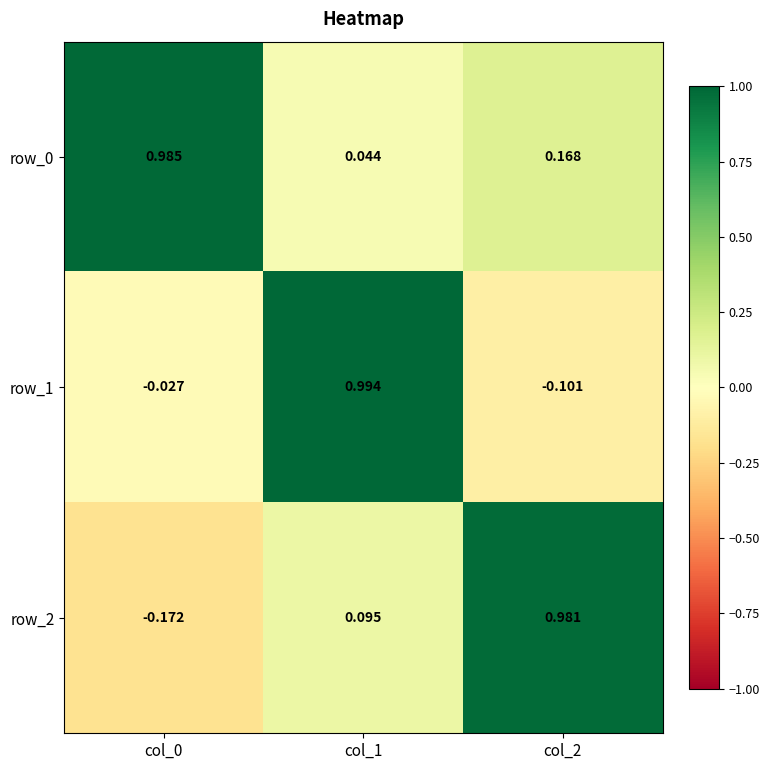

Is the value of row_1 at col_2 greater than the value of row_0 at col_1?

No